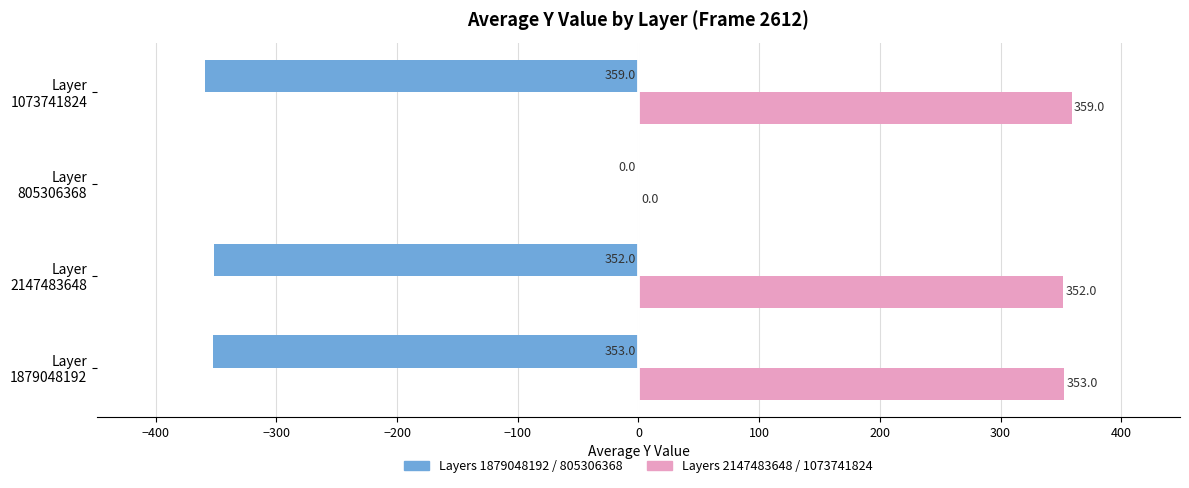

What is the maximum value shown in the chart?

359